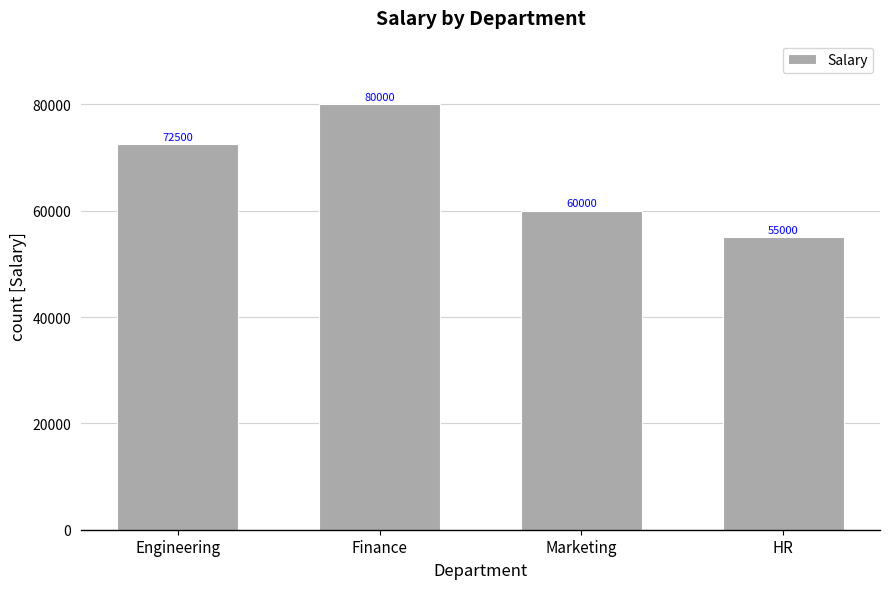

Read the value at Marketing, to the nearest 100.

60000